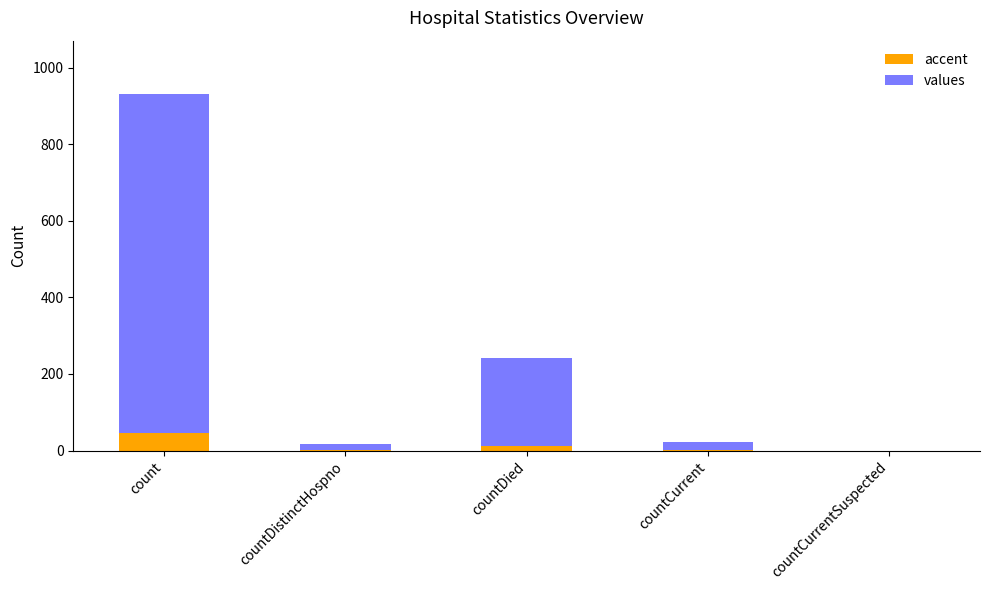

What is the approximate value of accent at count?

46.6